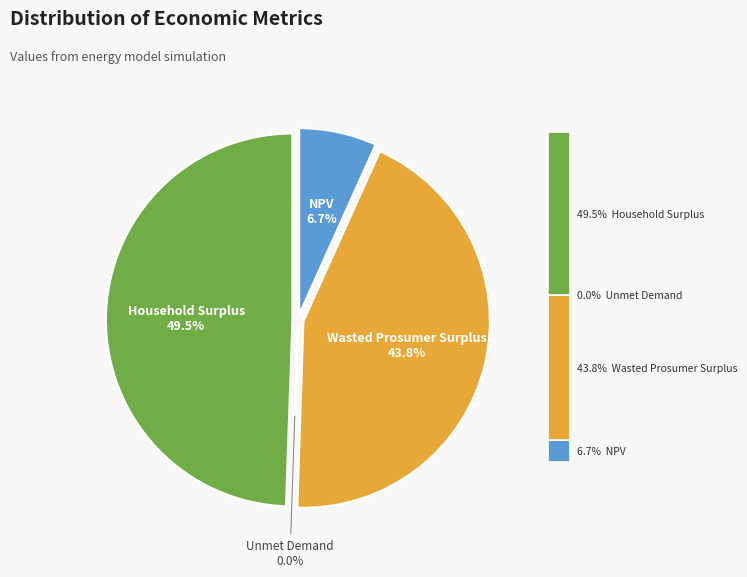

To the nearest percent, what percentage of the pie is NPV?

7%